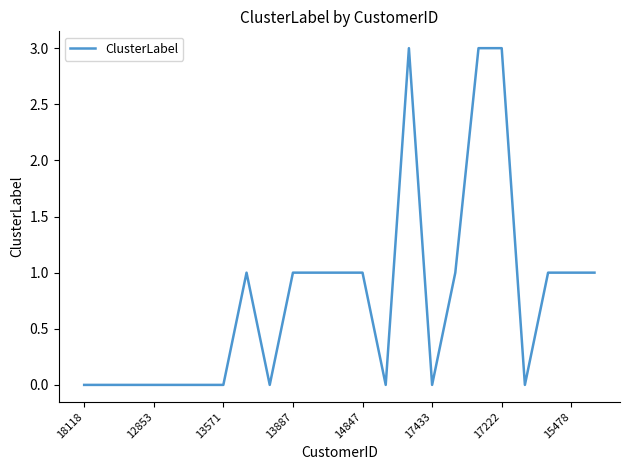

How many categories are shown in the chart?

23